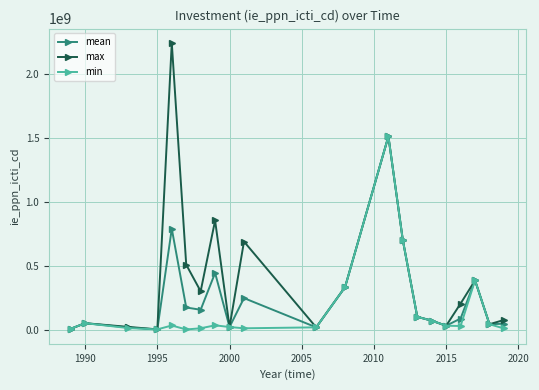

What is the average value of the max series?

388823333.3